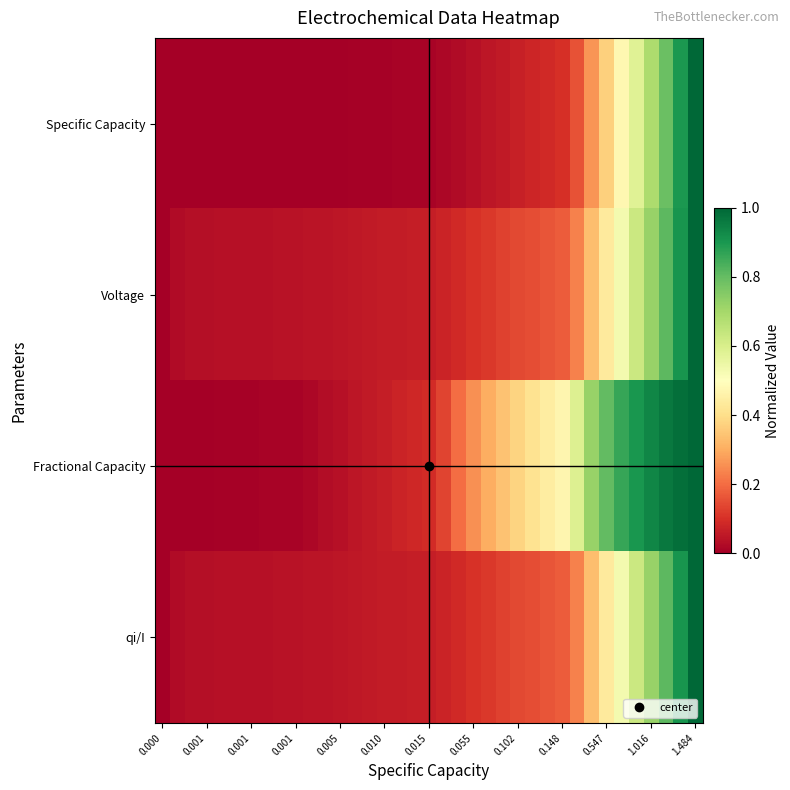

How many data points does each series have?

37